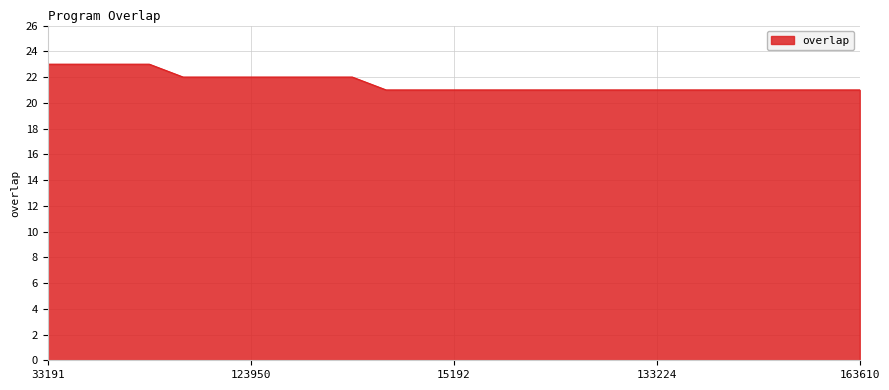

What is the maximum value shown in the chart?

23